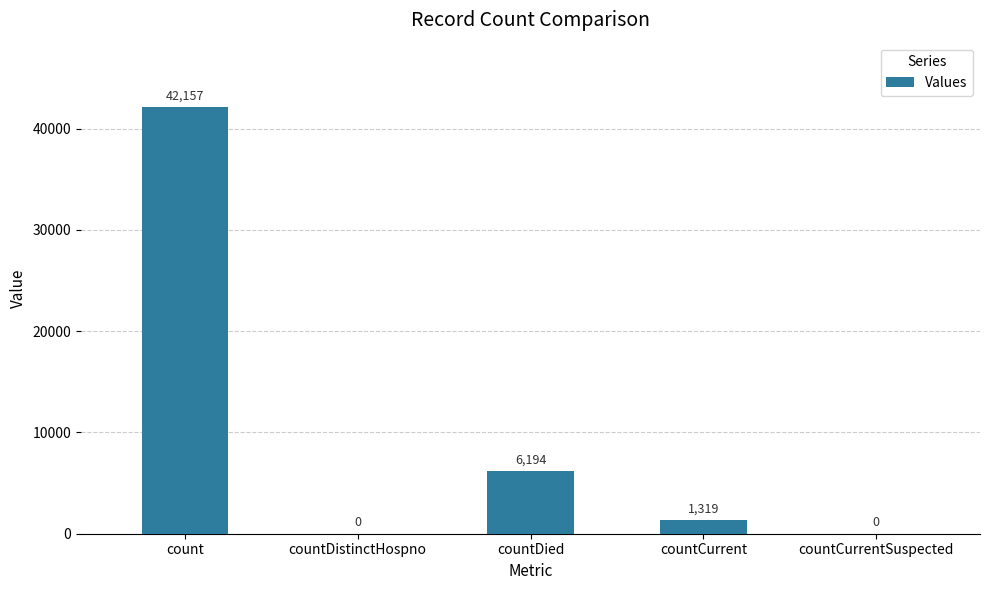

What is the change in value from count to countDistinctHospno?

-42157